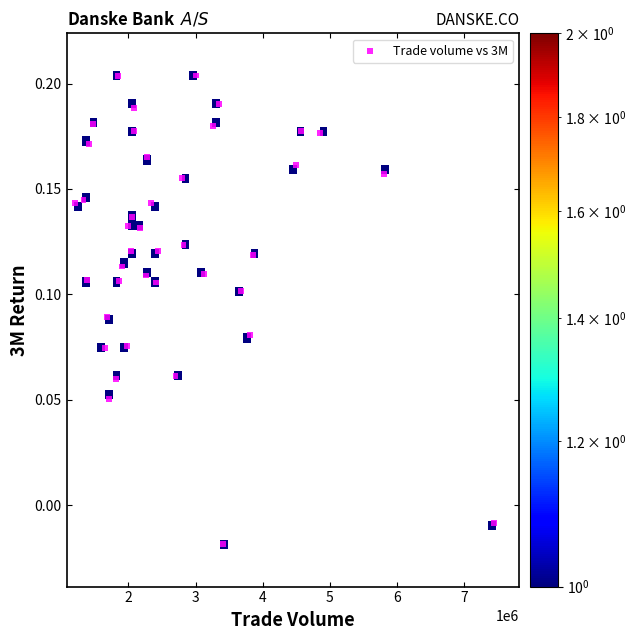

What is the range of X values (max minus min)?

6242738.0